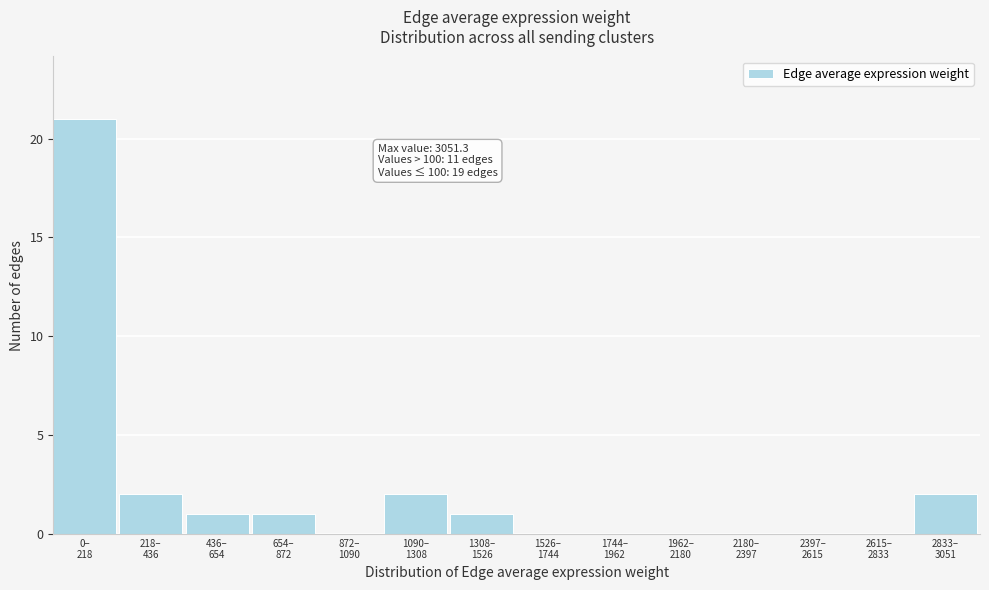

What is the sum of all values?

30